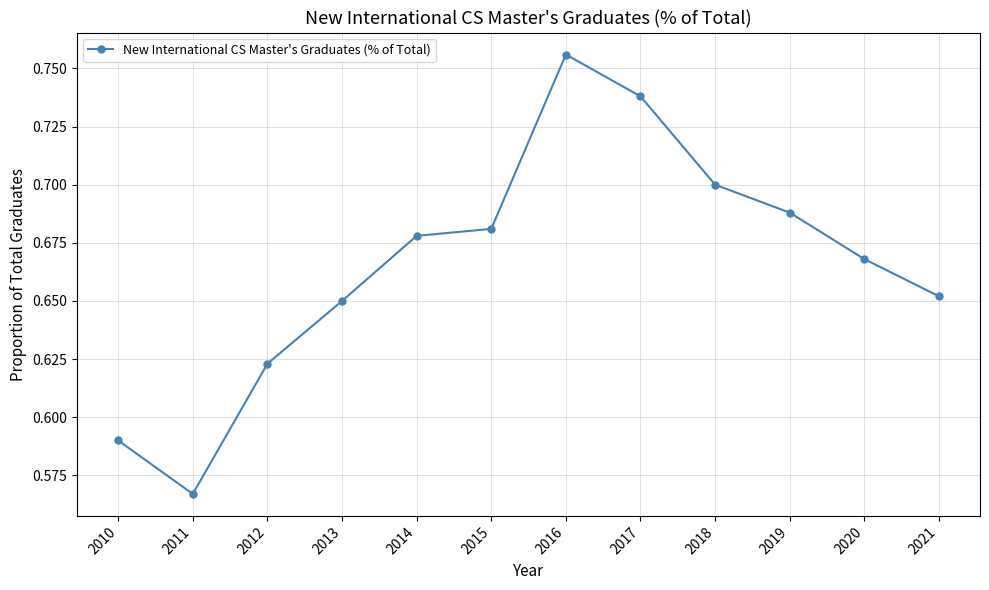

The value at 2021 is 0.7. True or false?

True